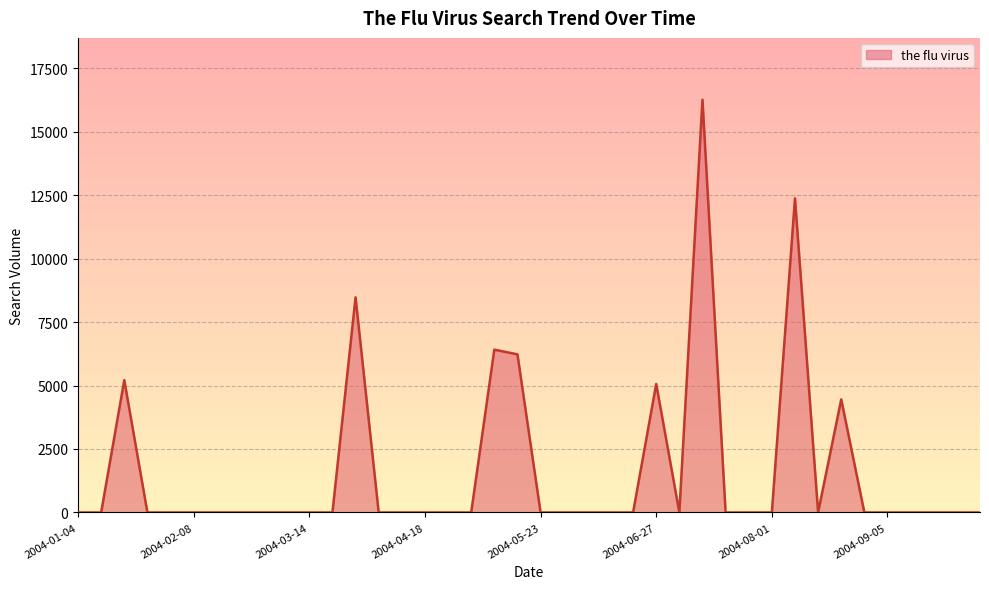

How many lines are shown in the chart?

1